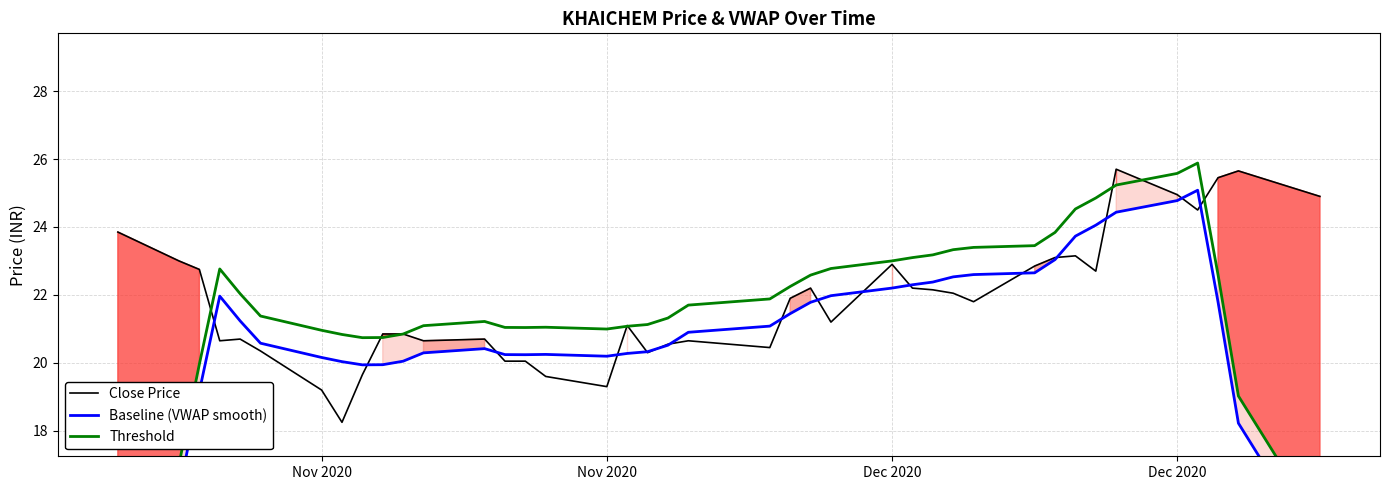

What is the difference between the maximum and minimum values in the Close Price series?

7.4